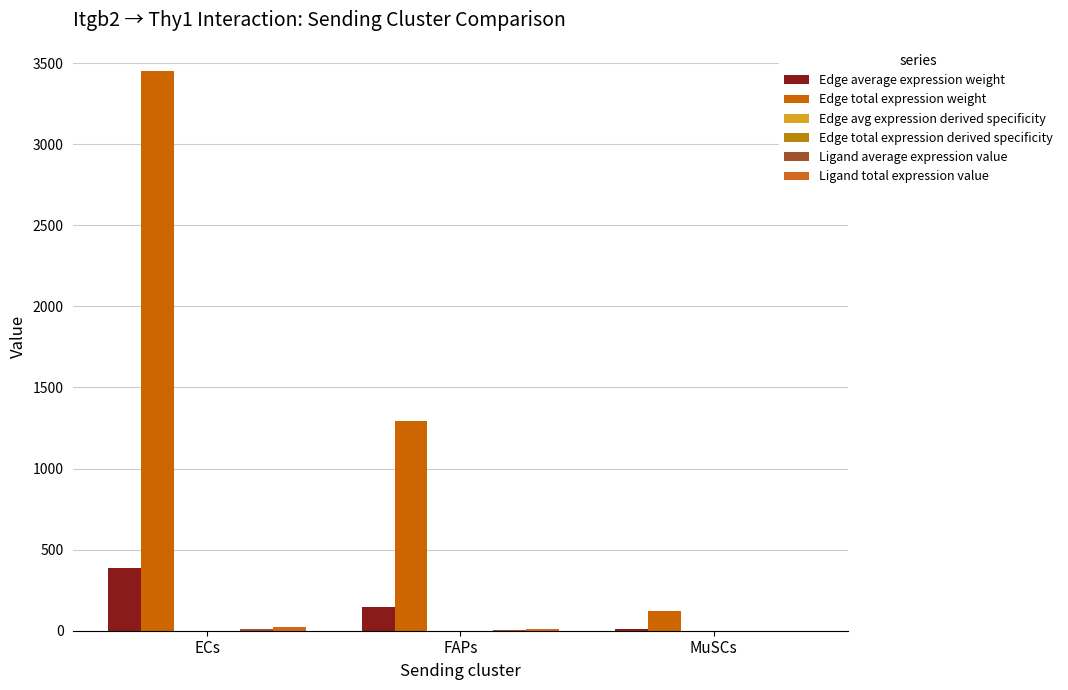

Read the Edge average expression weight value at ECs.

383.7